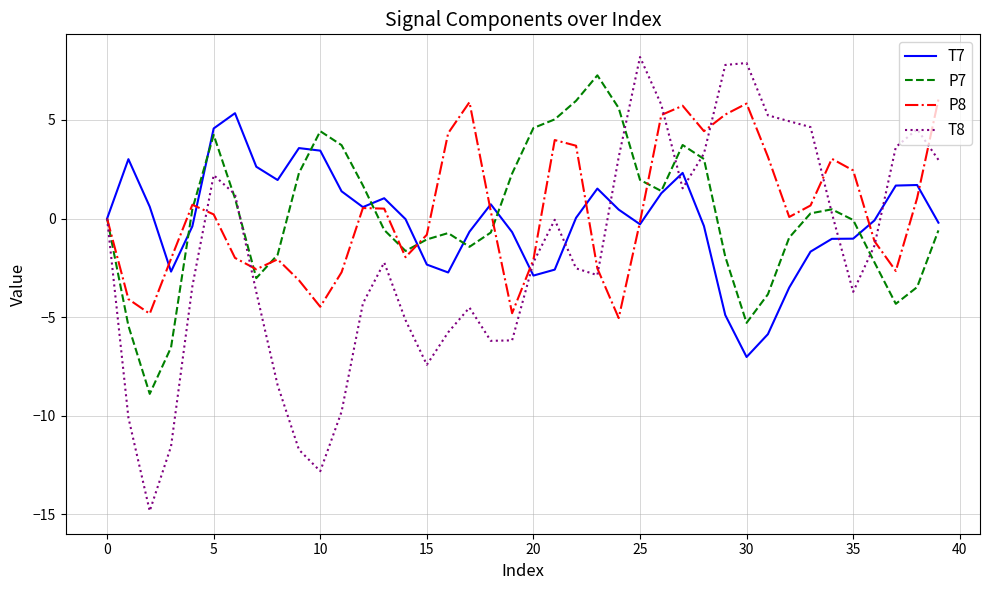

True or false: T8 and P8 cross at least once.

True